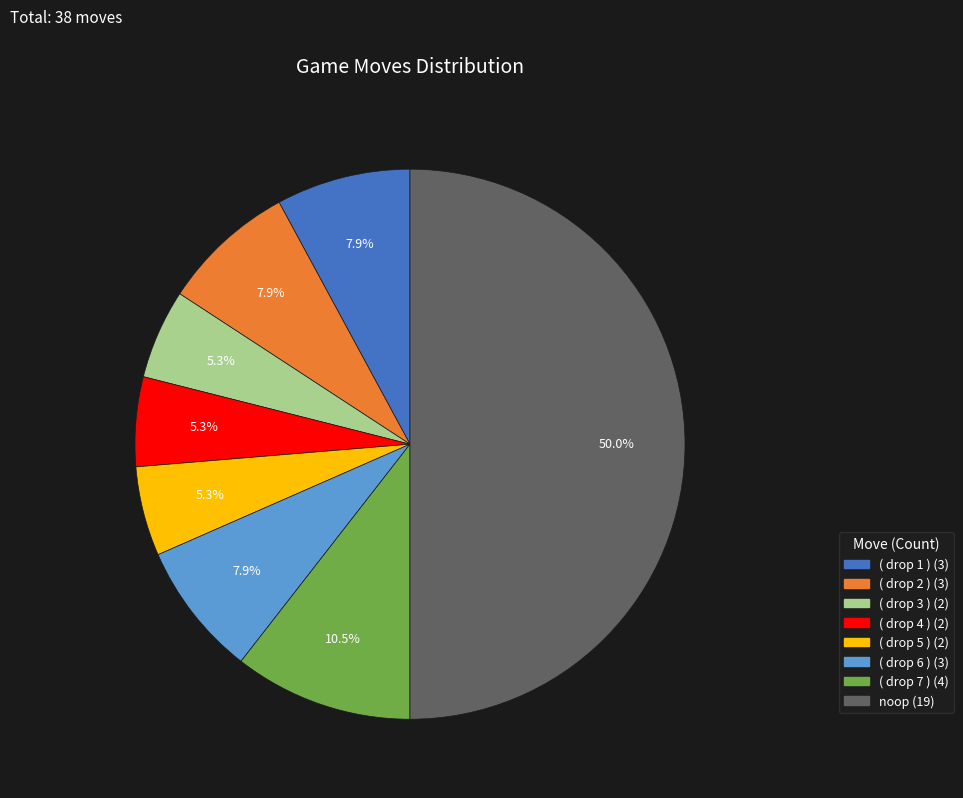

To the nearest percent, what is the average slice percentage?

12%